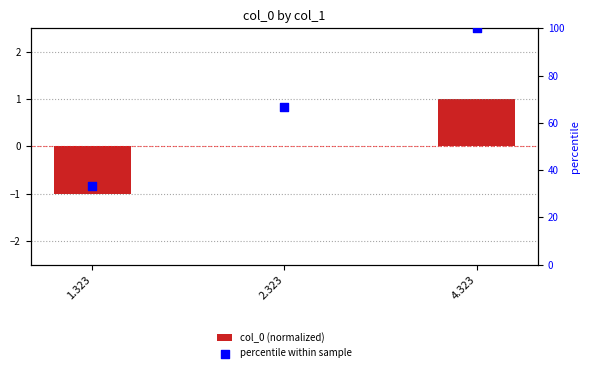

Which series has the widest spread of Y values?

percentile within sample